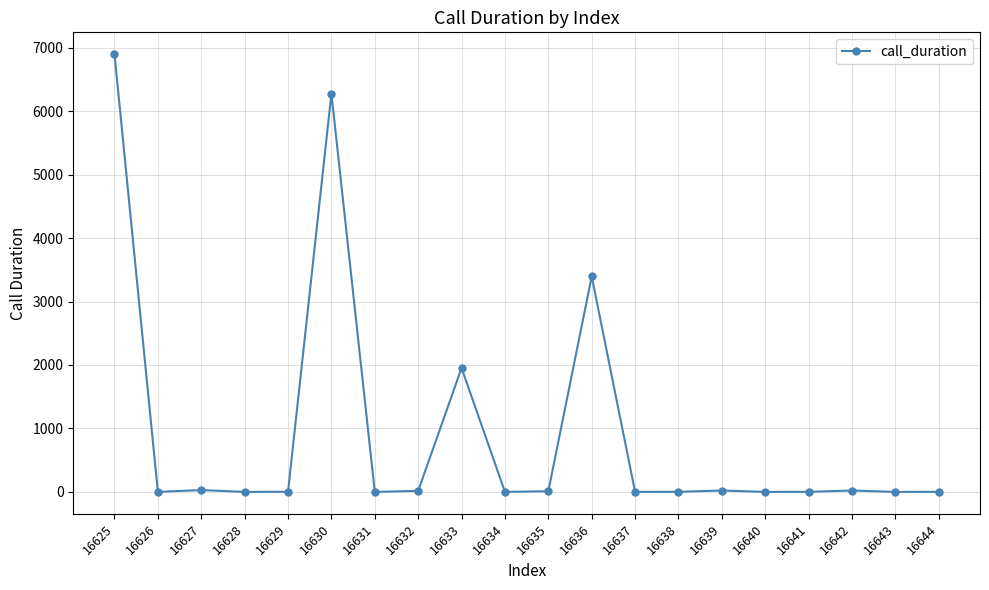

How many distinct data groups are displayed?

1